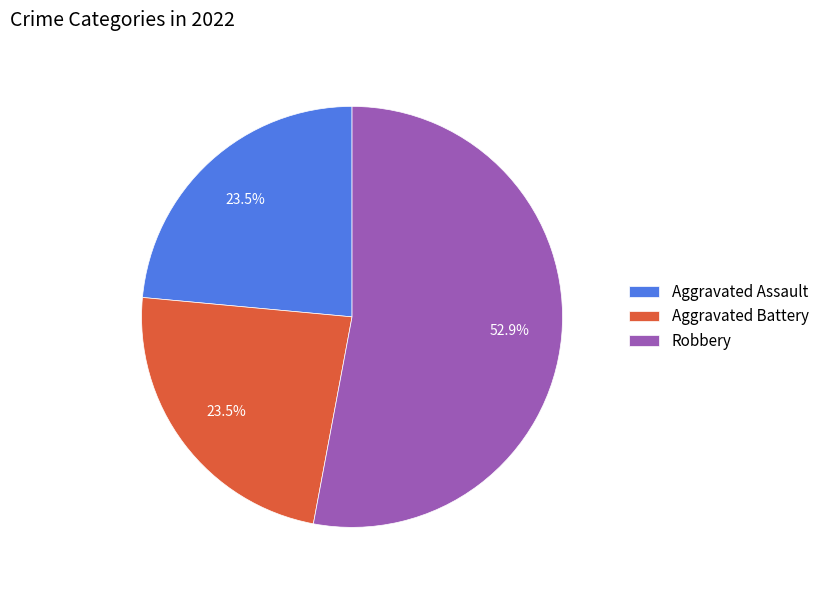

Which category has the biggest portion of the pie?

Robbery